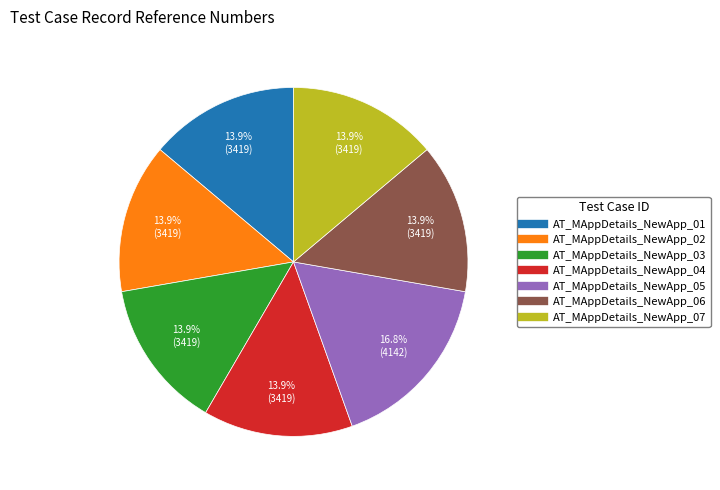

The AT_MAppDetails_NewApp_05 slice represents 3% of the pie. True or false?

False